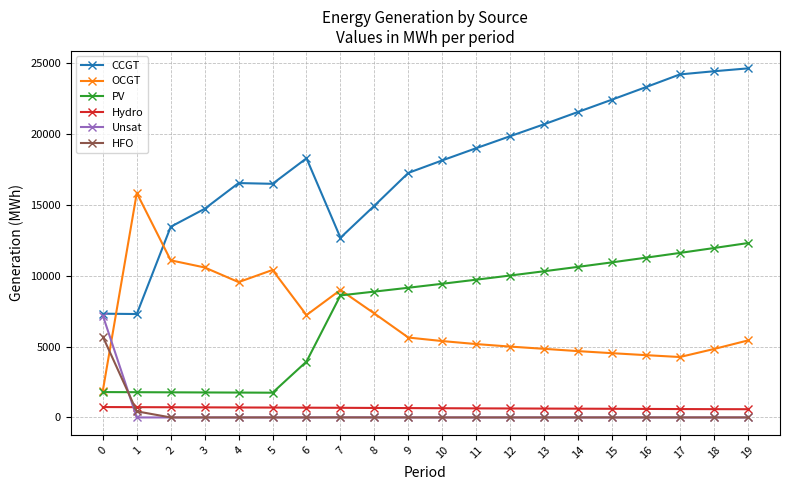

True or false: CCGT and HFO cross at least once.

False